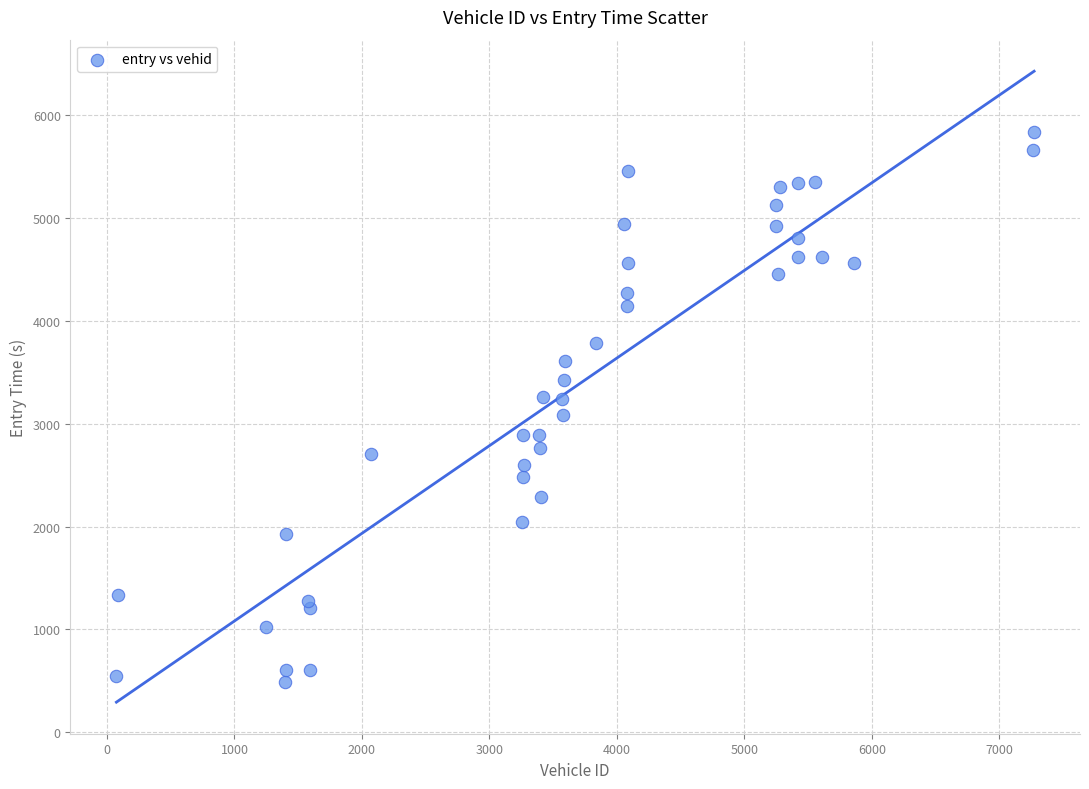

What is the range of X values (max minus min)?

7199.0